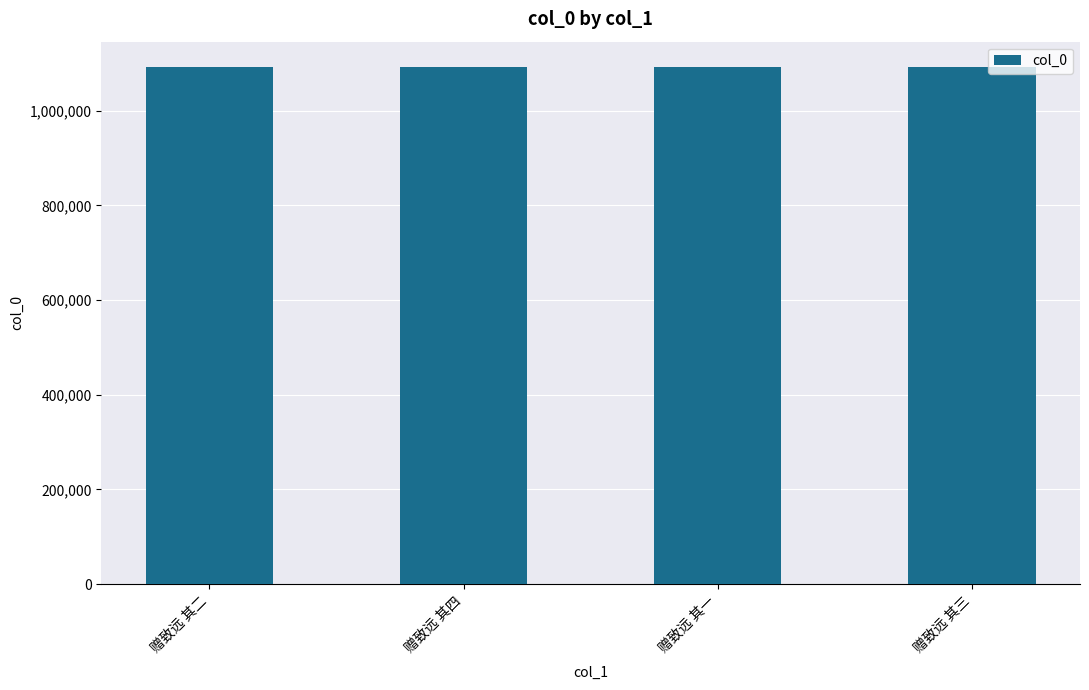

How many values are below 1091311?

2